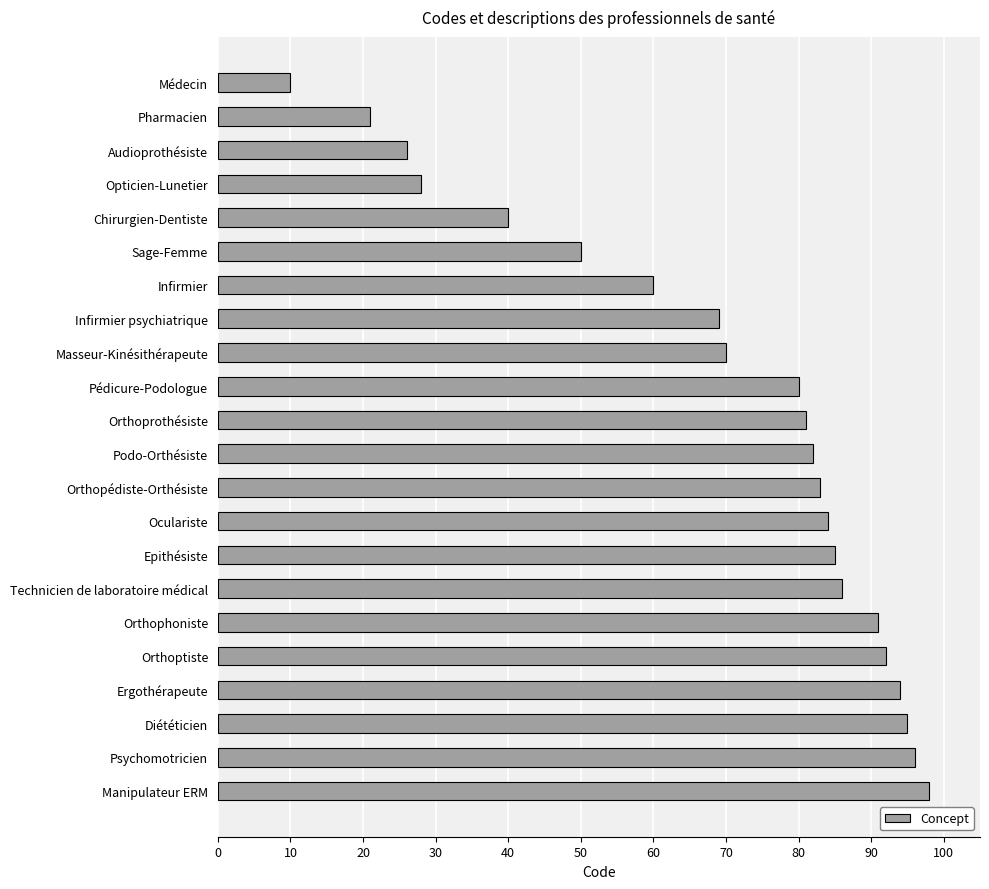

Where is the data nearest to the value 54?

Sage-Femme